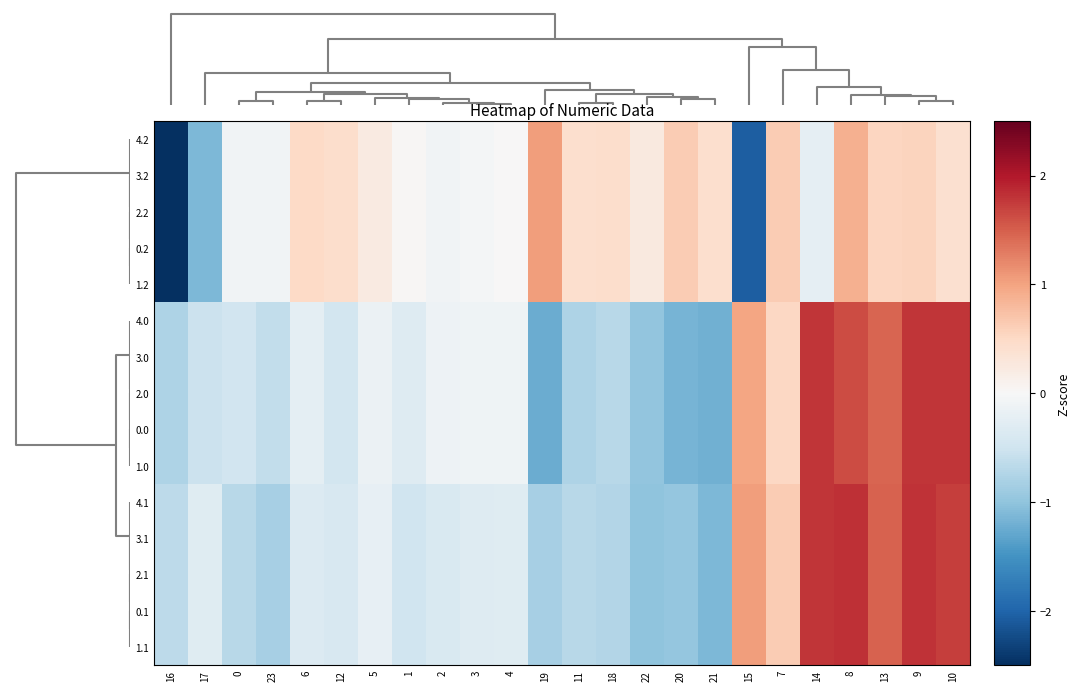

What is the minimum value shown in the chart?

-3.7